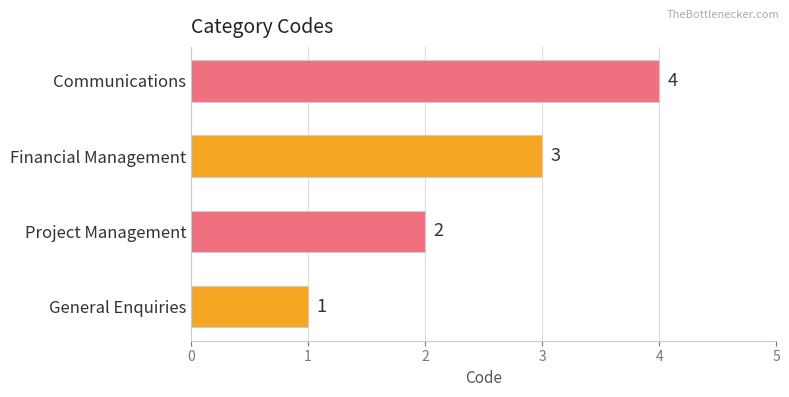

What is the change in value from Project Management to Financial Management?

+1